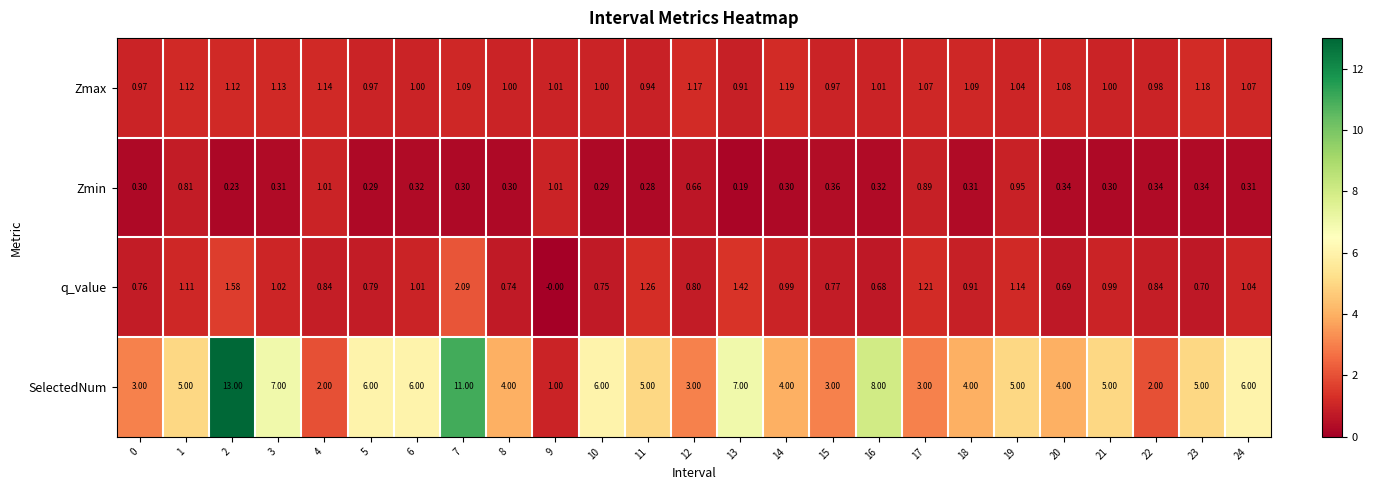

Which series has the largest total across all categories?

SelectedNum